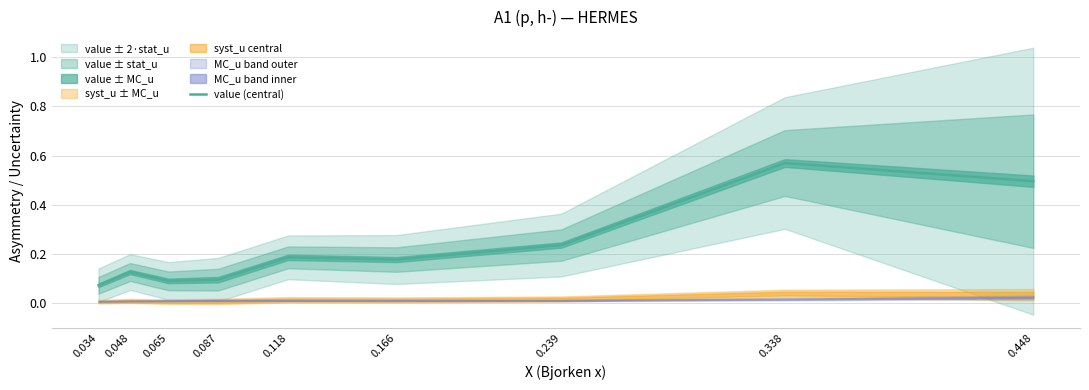

At which label is the value closest to 0?

0.034